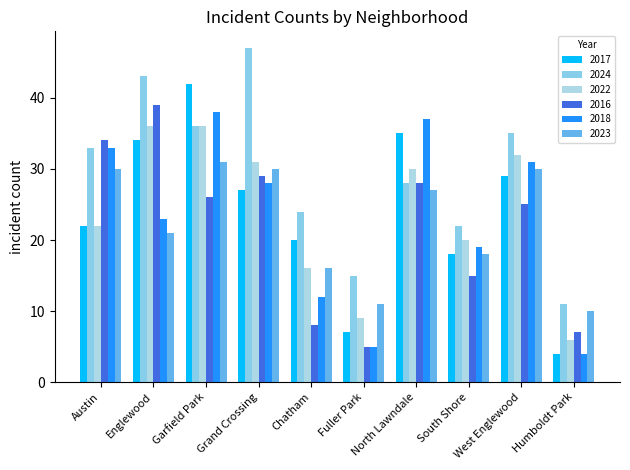

How many bars are there in each group?

6